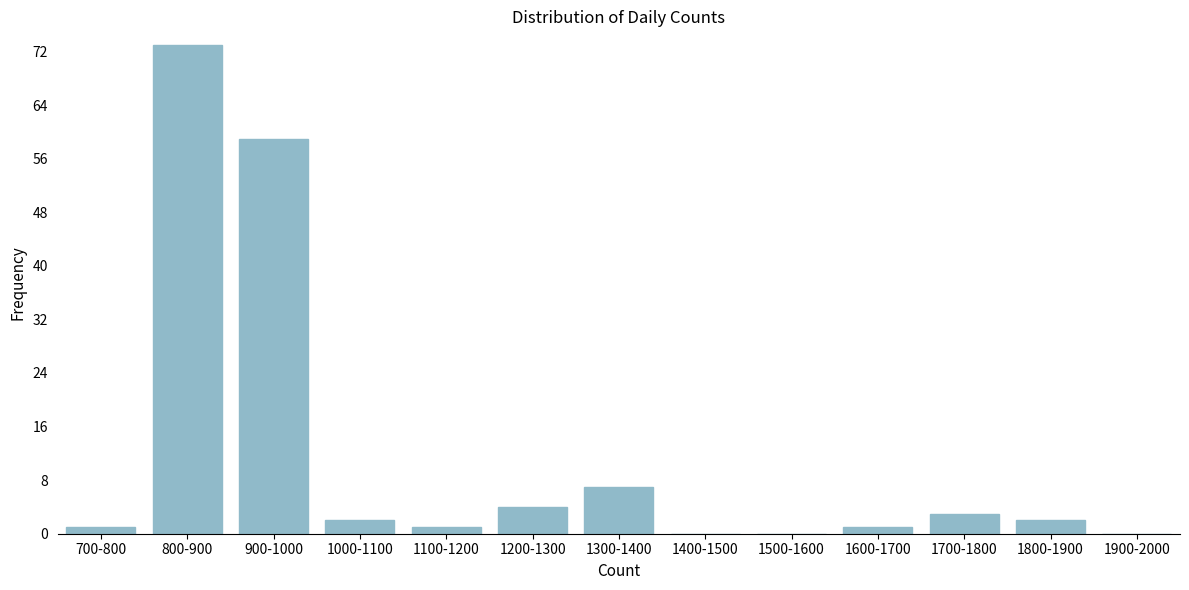

Reading left to right, list all the values displayed in this chart.

700-800=1	800-900=73	900-1000=59	1000-1100=2	1100-1200=1	1200-1300=4	1300-1400=7	1400-1500=0	1500-1600=0	1600-1700=1	1700-1800=3	1800-1900=2	1900-2000=0